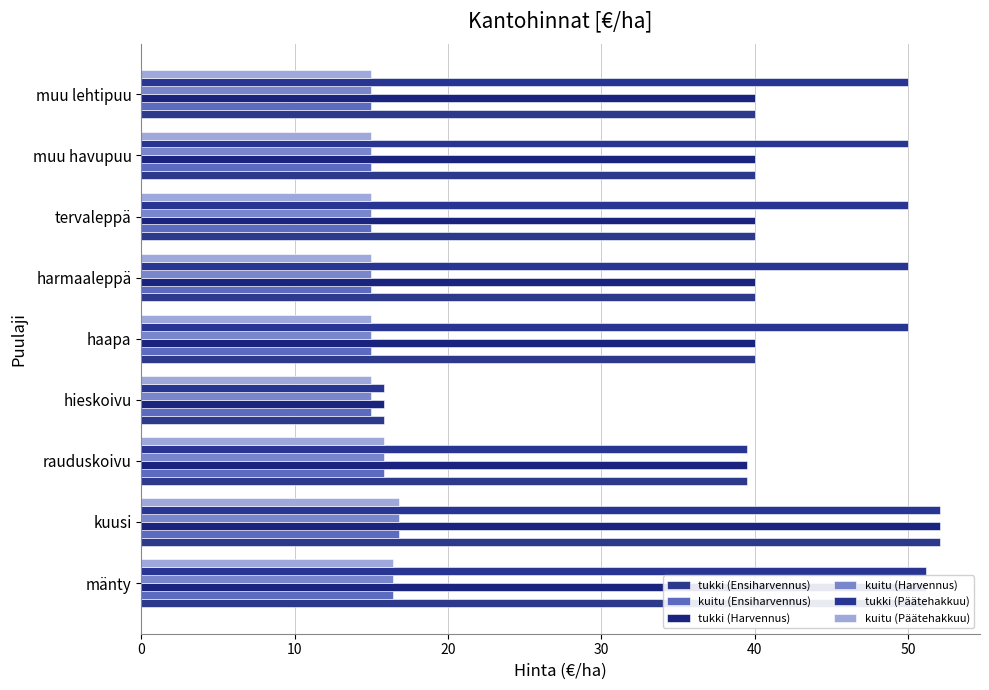

What position from the left is muu lehtipuu?

9